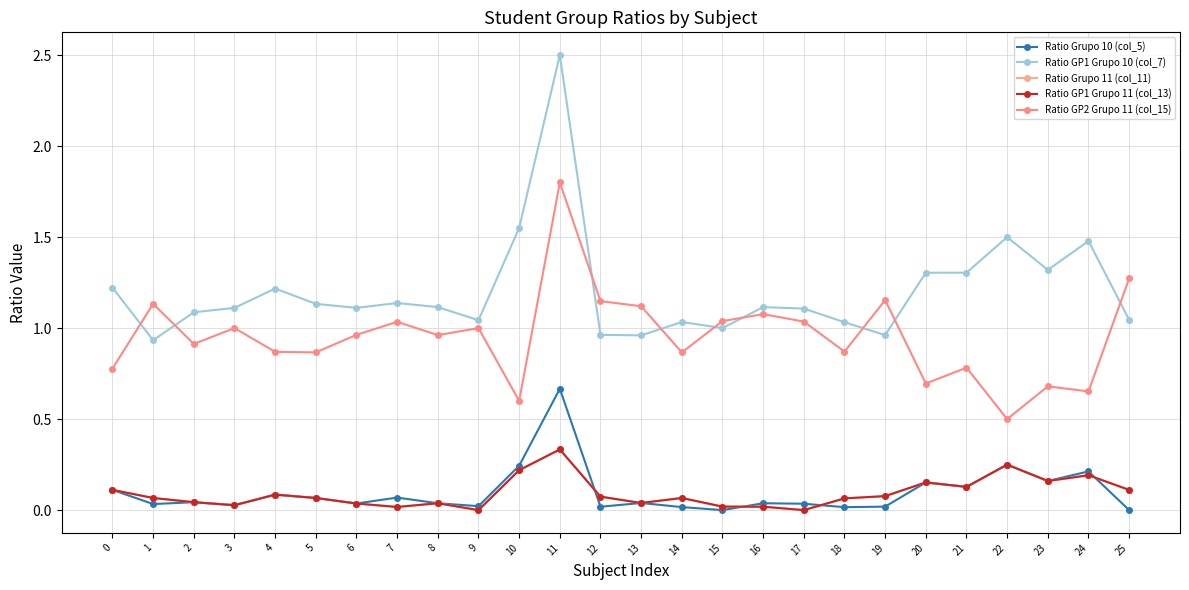

What is the highest value of the Ratio GP2 Grupo 11 (col_15) series?

1.8